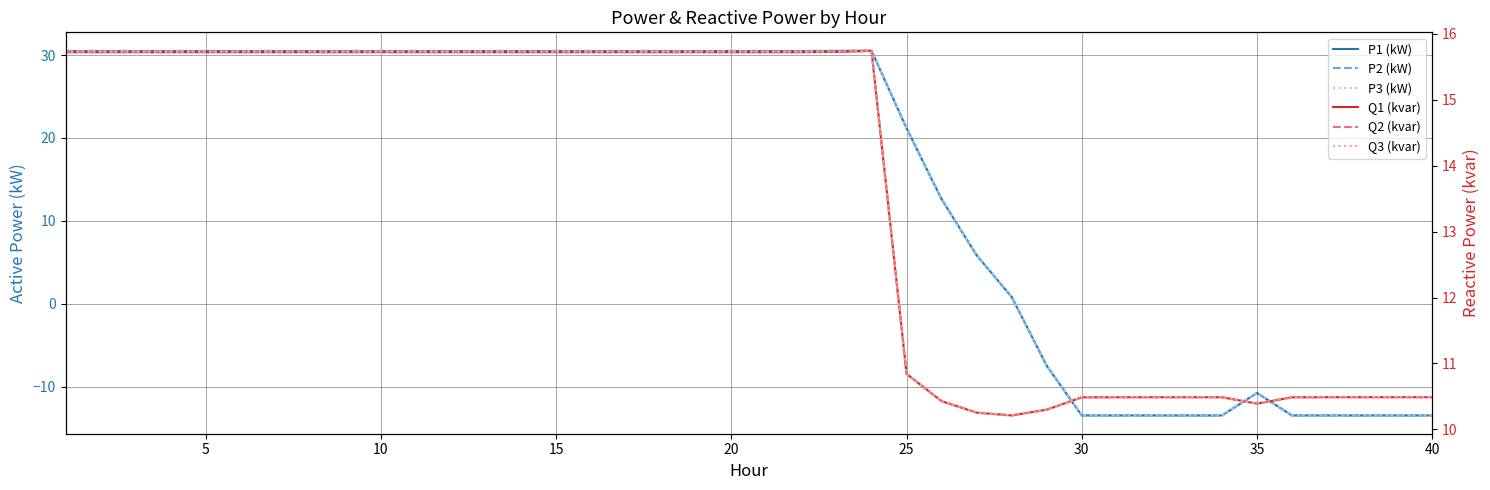

The value of Q2 (kvar) at 0 is 21.8. True or false?

False